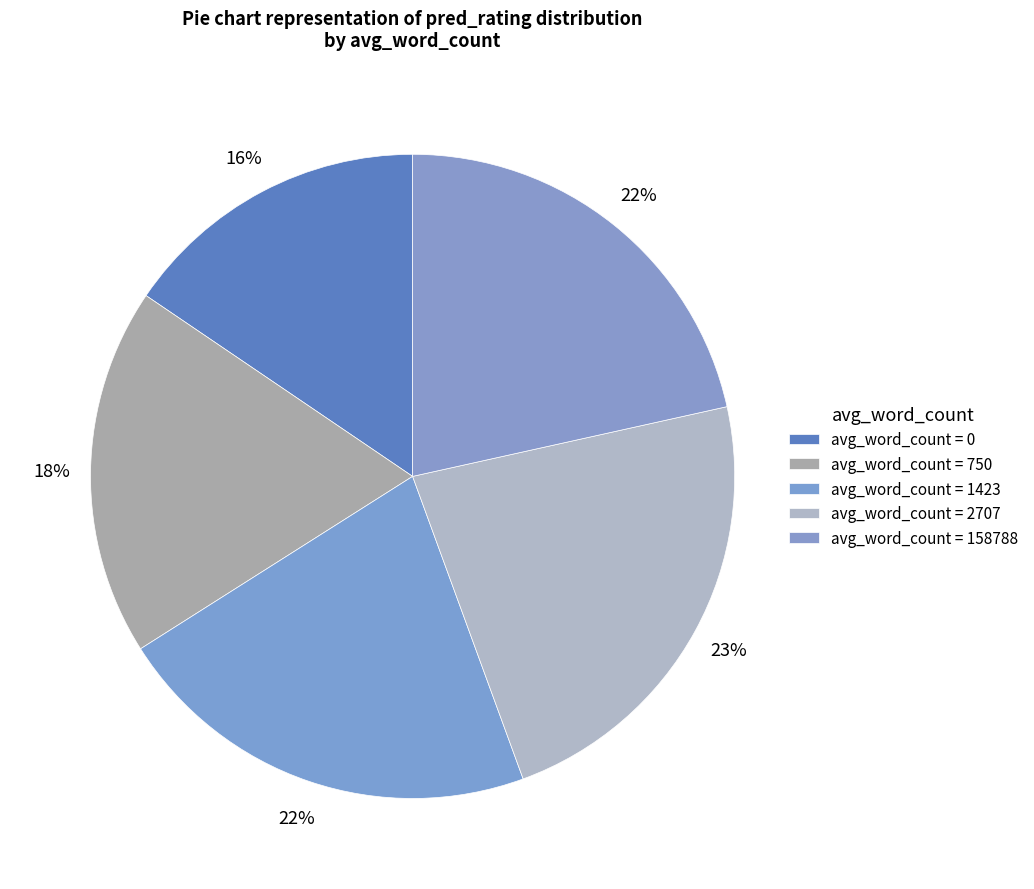

How many slices are in this pie chart?

5